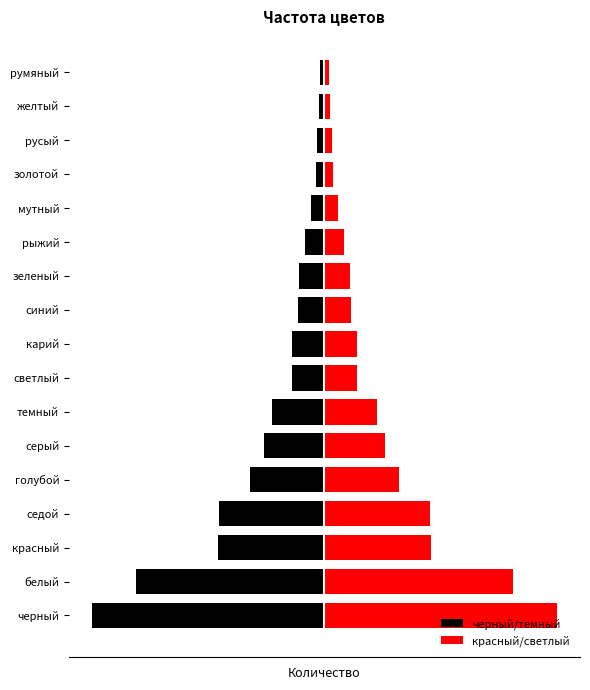

What are all the series names shown in the legend?

черный/темный, красный/светлый